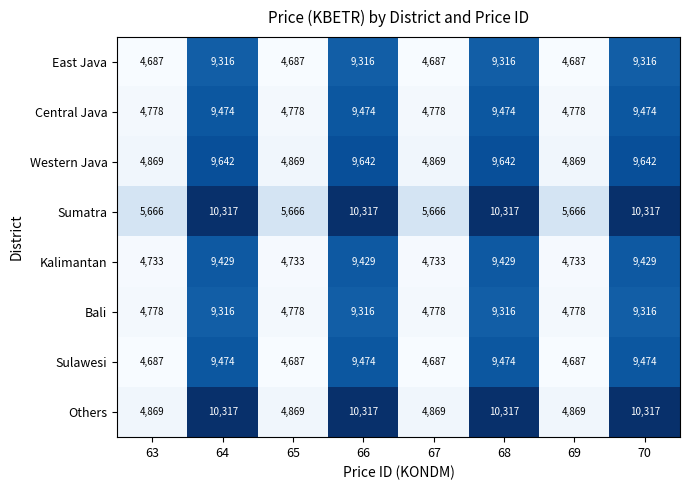

Count the Central Java values in the range 4778 to 9474.

8